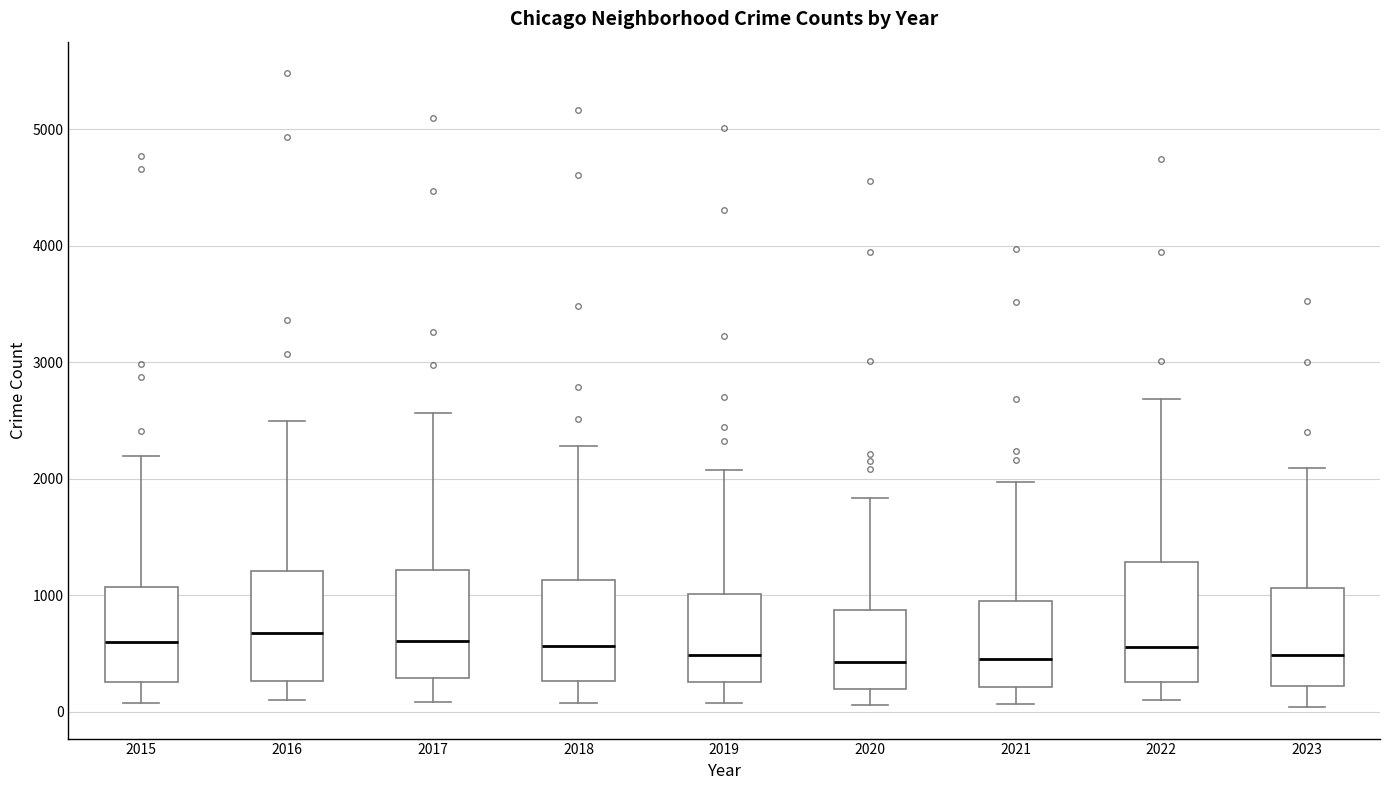

Where is the lower edge of the box at x = 2023 on the y-axis? The values are not printed on the chart, so give them approximately, as read against the axis.

200